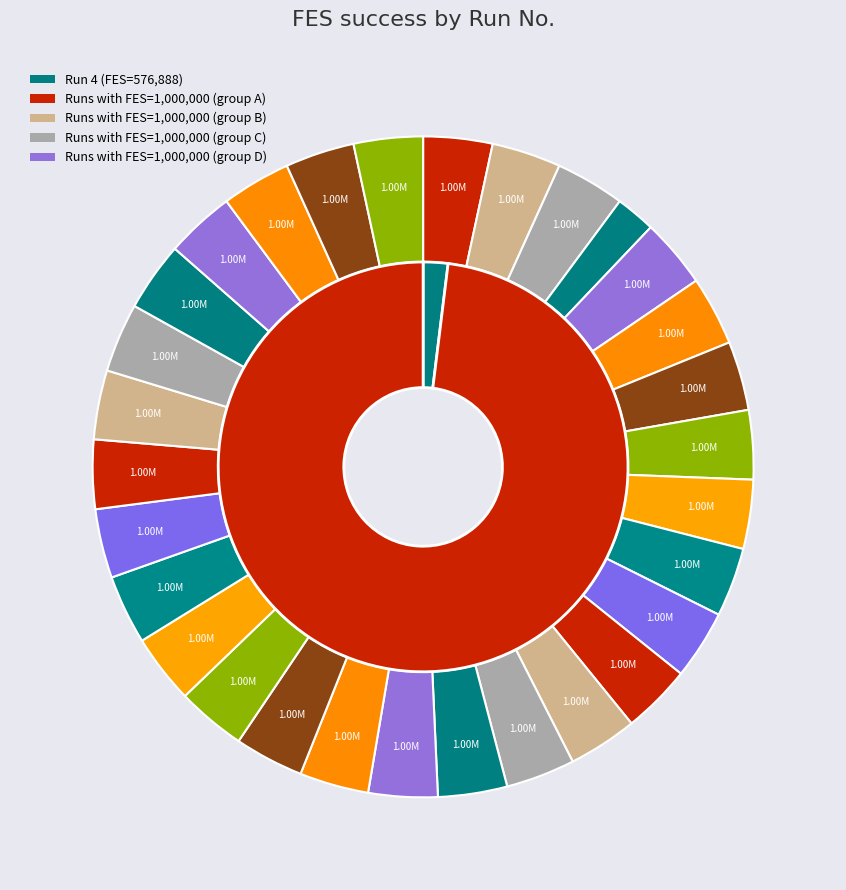

What is the smallest slice in the pie chart?

4